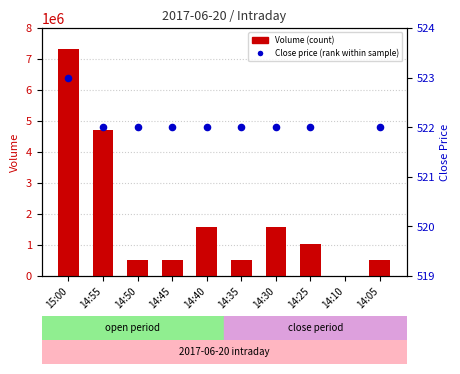

At which category is the sum across all series the highest?

15:00